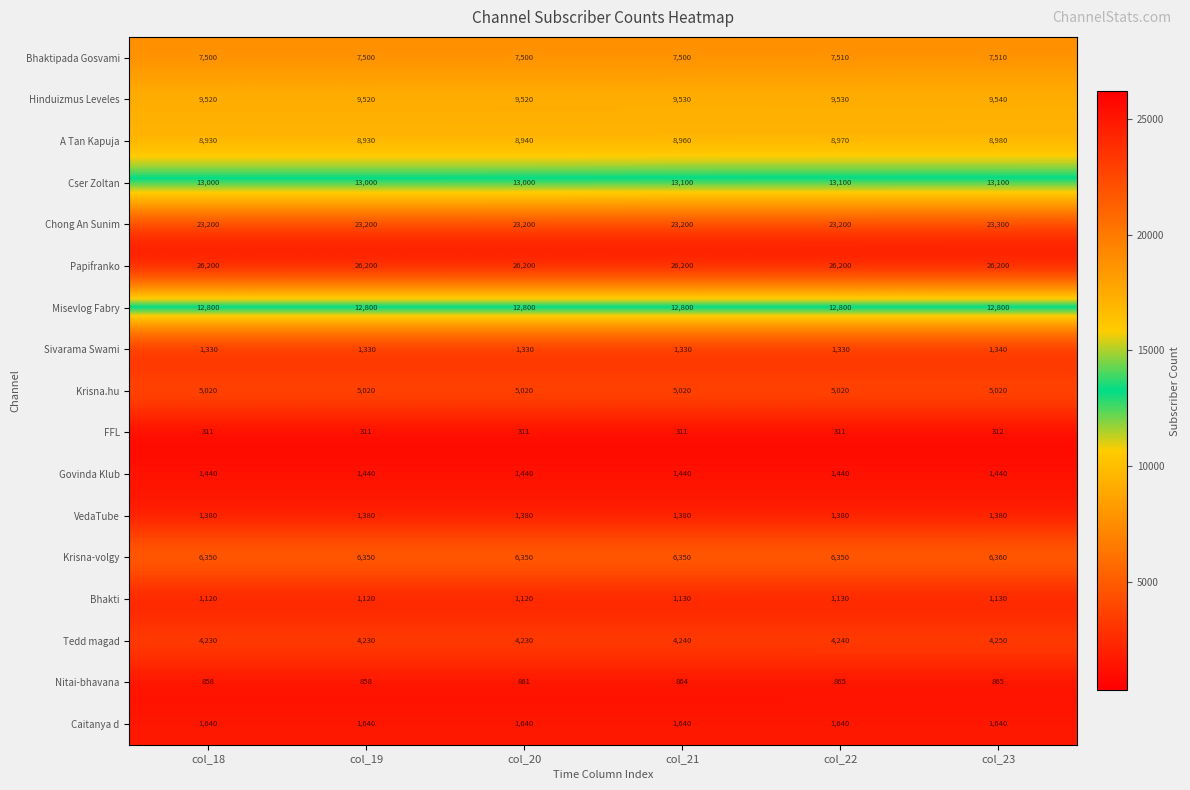

What is the average value of the Cser Zoltan series?

13050